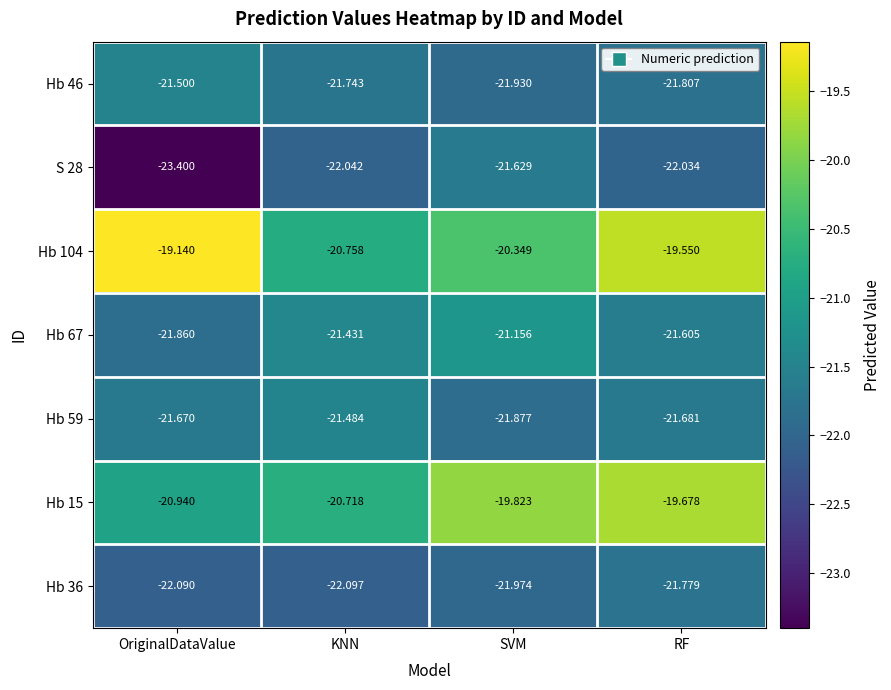

At which category is the sum across all series the highest?

RF